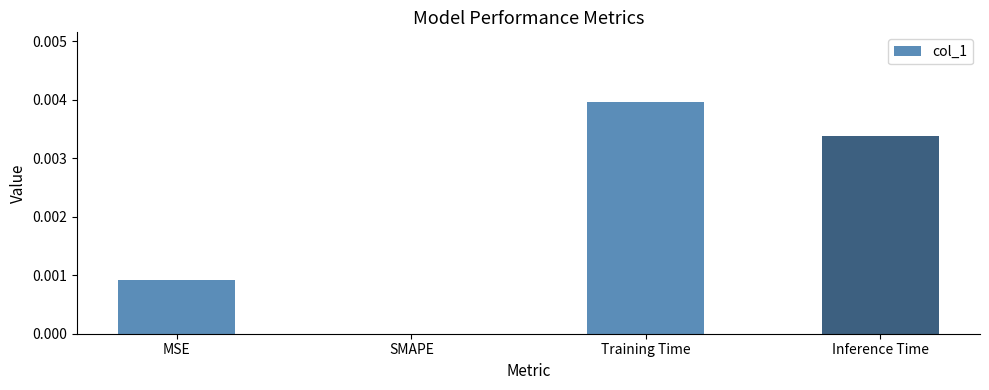

Count the values in the range 0 to 1.

4